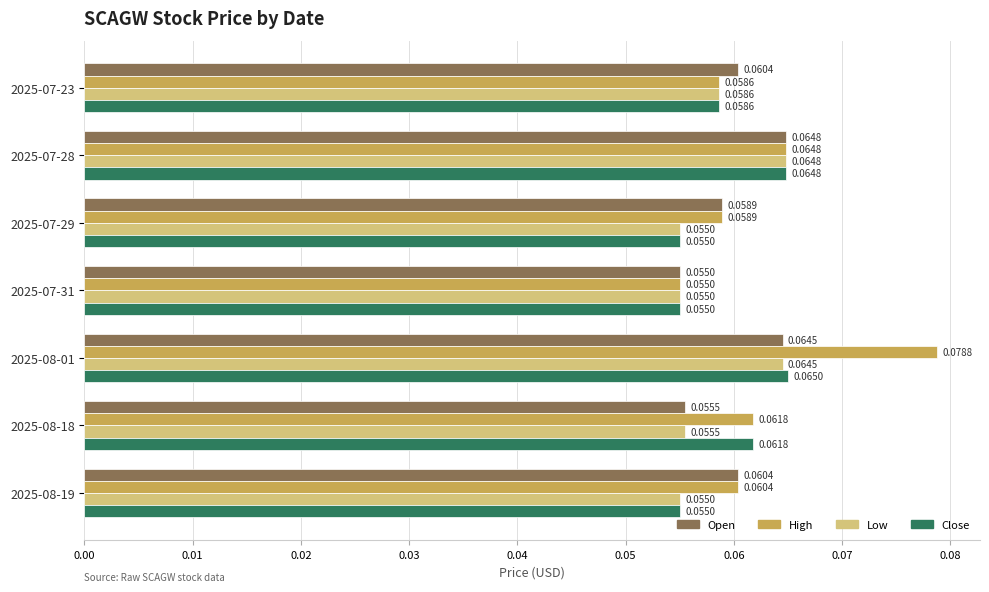

Which series has the largest range (max minus min)?

High